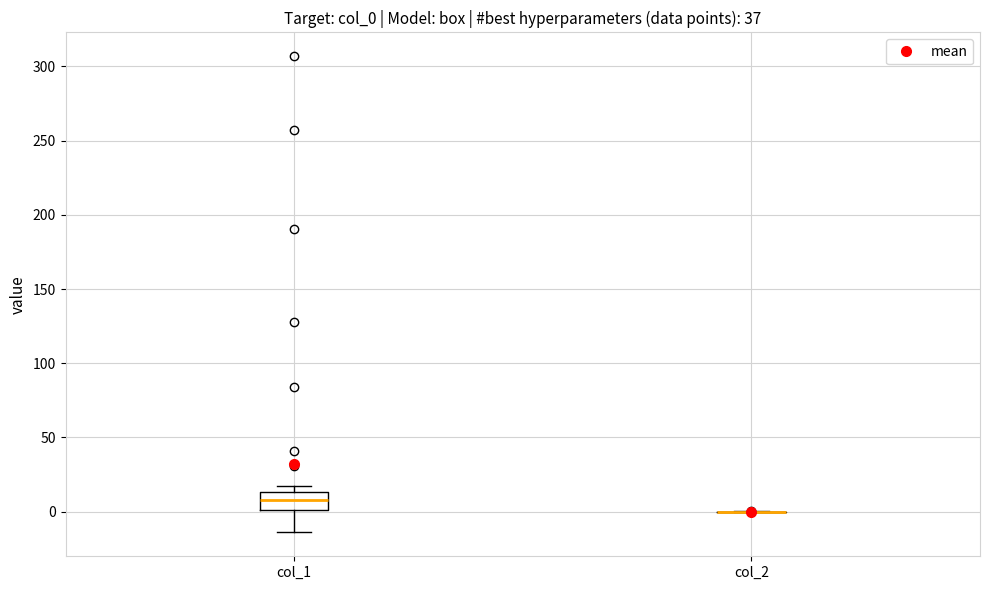

Comparing the boxes themselves (not the whiskers), which one is the tallest?

col_1